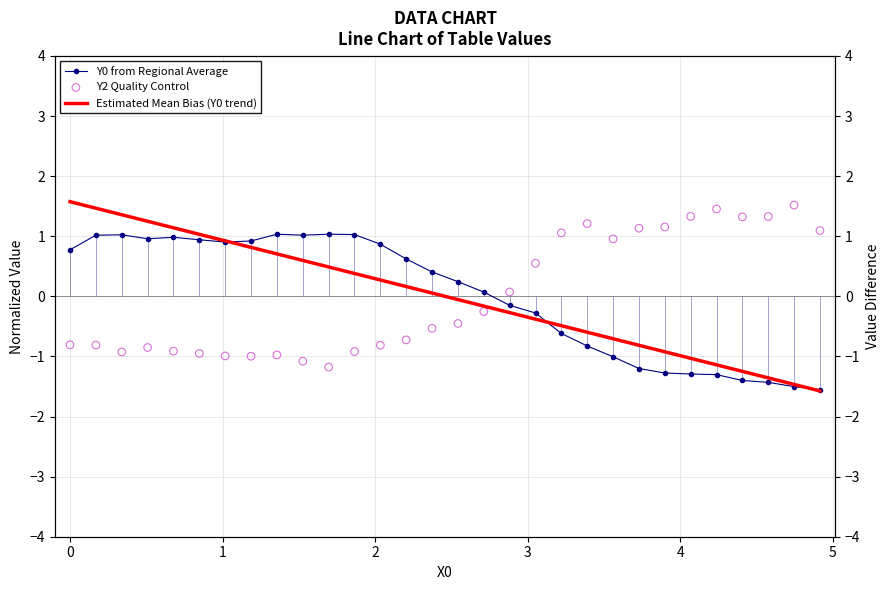

At how many categories does at least one series exceed 0?

30